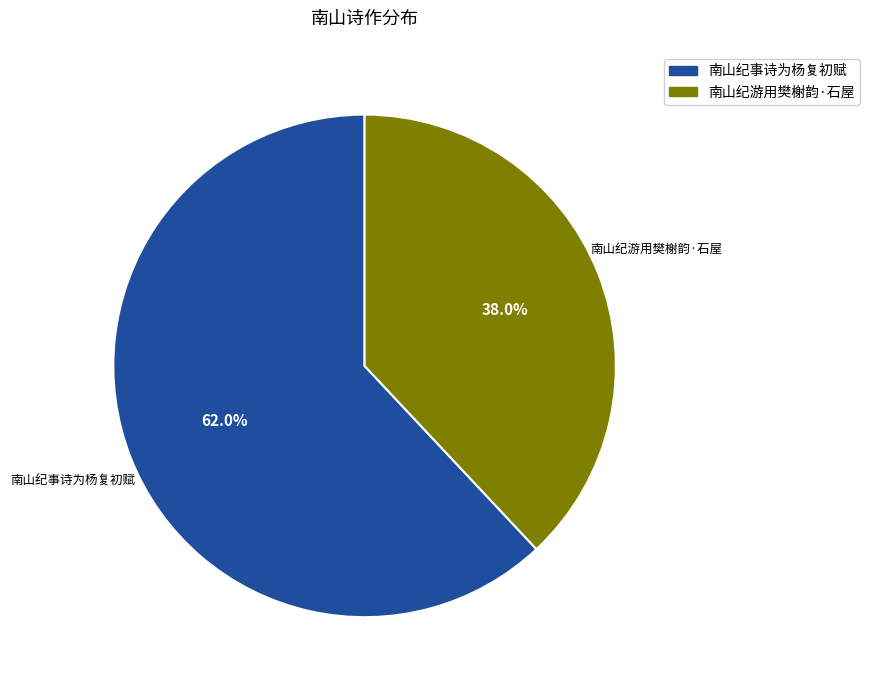

Which category has the smallest portion of the pie?

南山纪游用樊榭韵·石屋